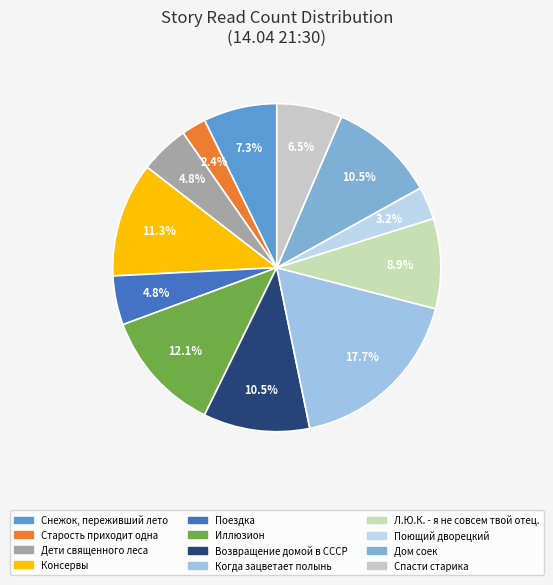

Which category has the biggest portion of the pie?

Когда зацветает полынь